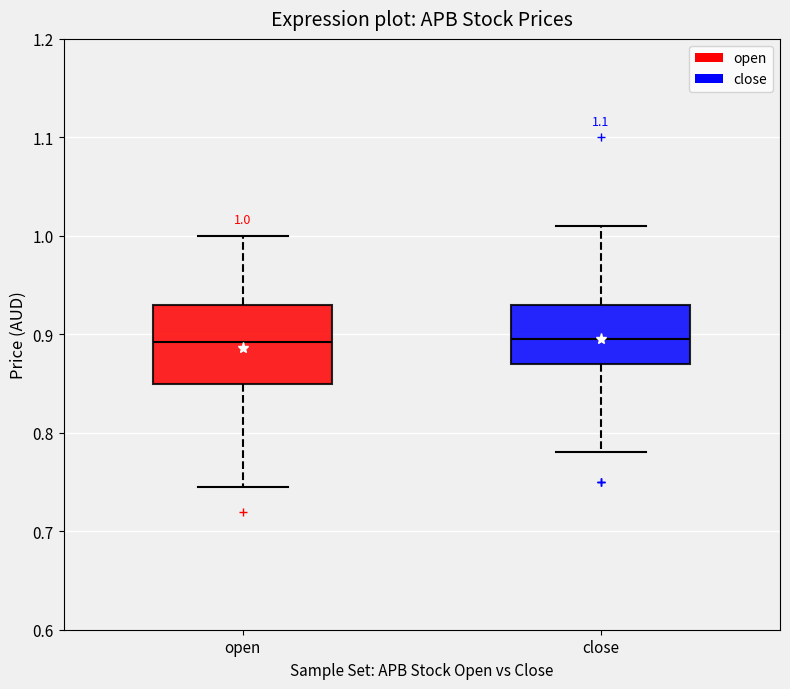

Comparing the boxes themselves (not the whiskers), which one is the tallest?

open